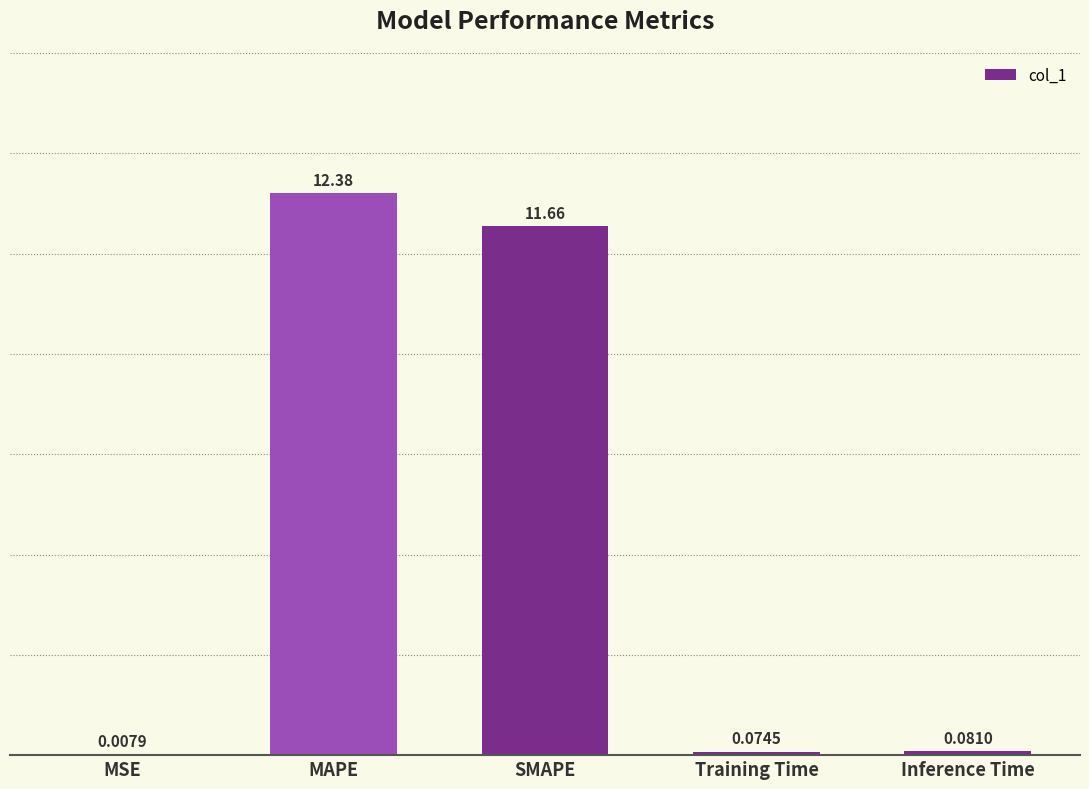

At which category does the chart reach its peak across all series?

MAPE